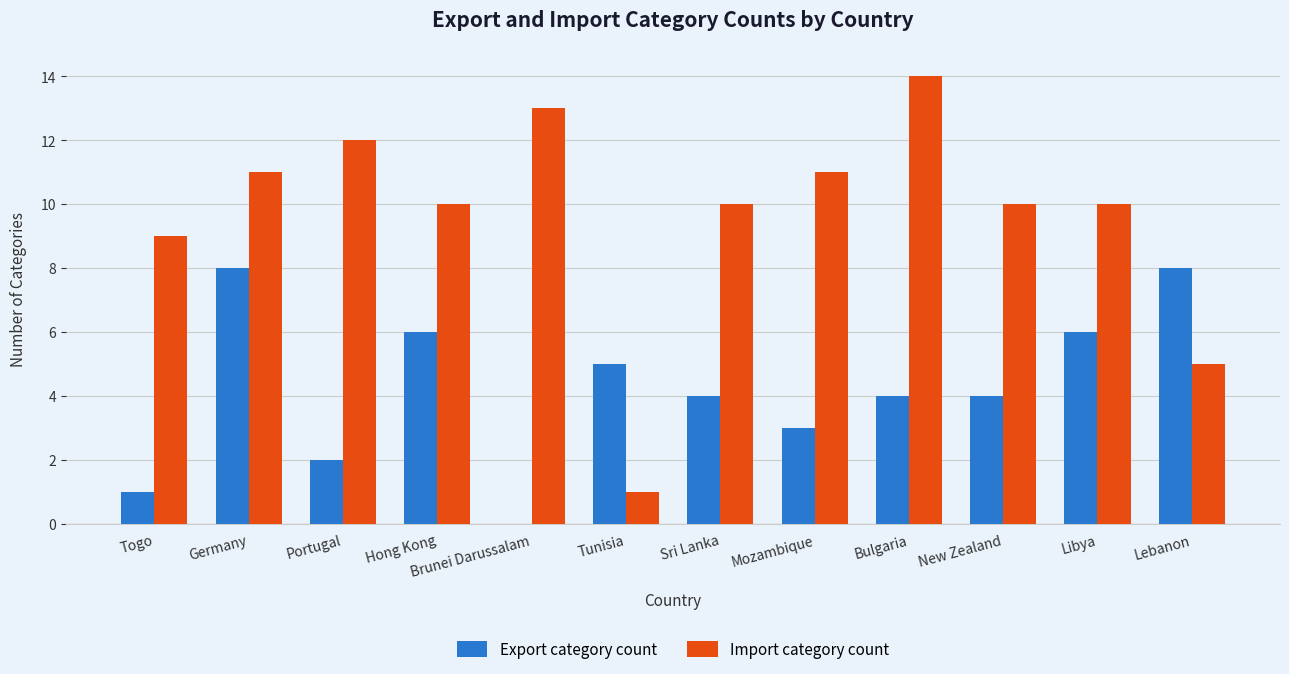

Is it true that Import category count equals 17 at Brunei Darussalam?

False